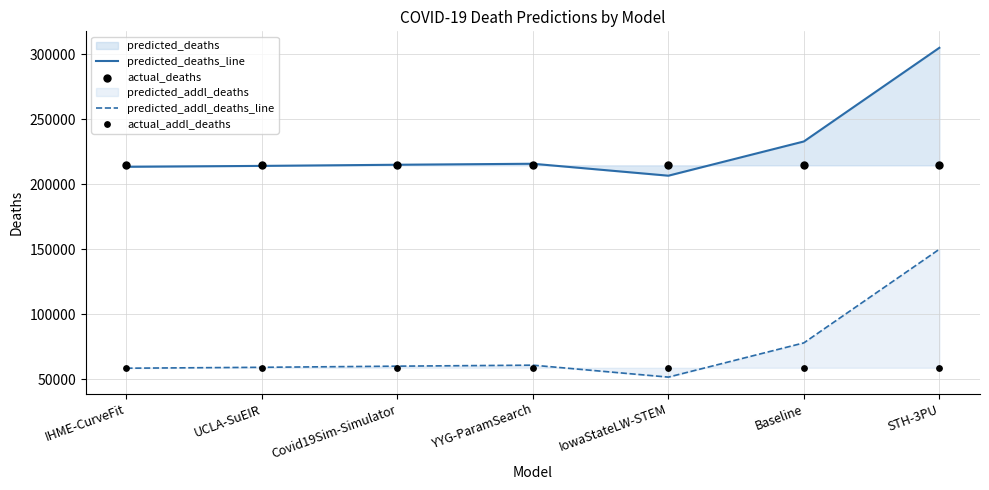

Which series has the widest spread of Y values?

predicted_deaths_line